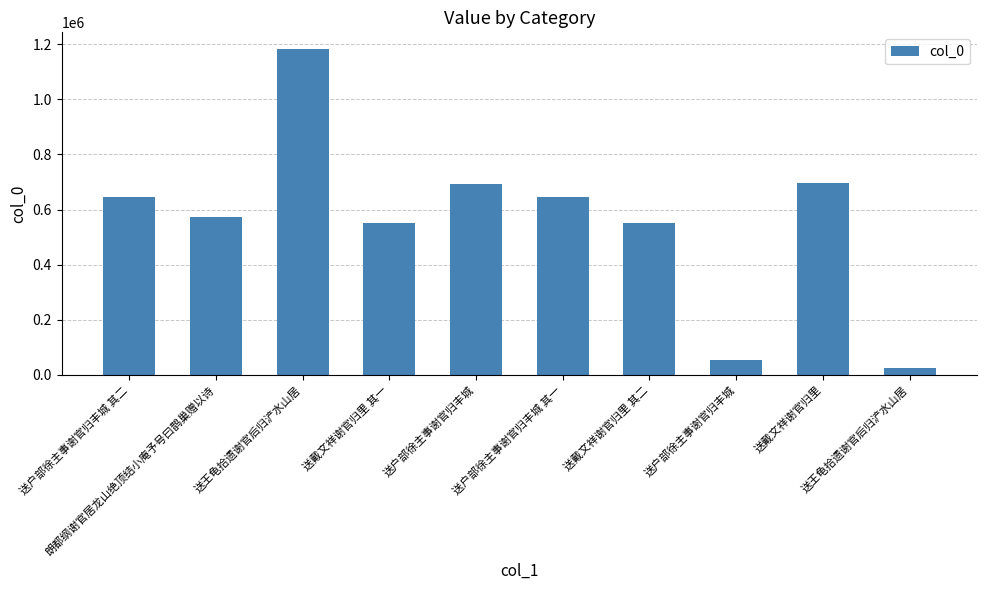

Count the number of data series in this chart.

1